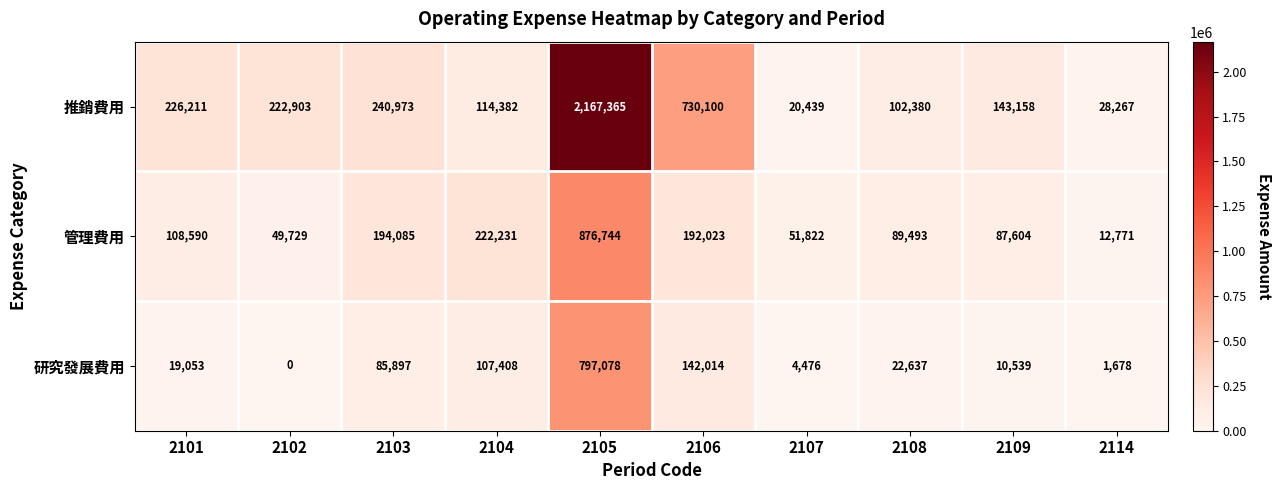

At which label does 研究發展費用 first exceed 22637?

2103